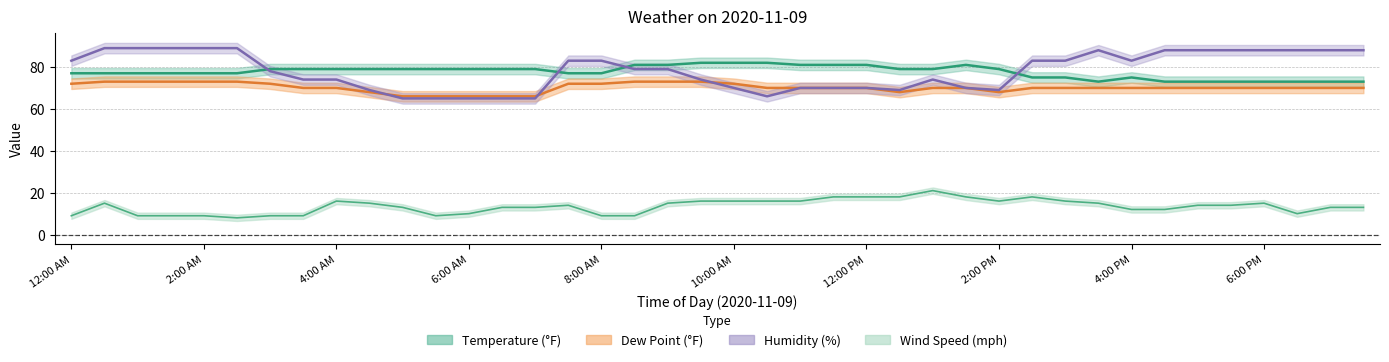

Reading left to right, list all the values displayed in this chart.

Temperature: 77	77	77	77	77	77	79	79	79	79	79	79	79	79	79	77	77	81	81	82	82	82	81	81	81	79	79	81	79	75	75	73	75	73	73	73	73	73	73	73
Dew Point: 72	73	73	73	73	73	72	70	70	68	66	66	66	66	66	72	72	73	73	73	72	70	70	70	70	68	70	70	68	70	70	70	70	70	70	70	70	70	70	70
Humidity: 83	89	89	89	89	89	78	74	74	69	65	65	65	65	65	83	83	79	79	74	70	66	70	70	70	69	74	70	69	83	83	88	83	88	88	88	88	88	88	88
Wind Speed: 9	15	9	9	9	8	9	9	16	15	13	9	10	13	13	14	9	9	15	16	16	16	16	18	18	18	21	18	16	18	16	15	12	12	14	14	15	10	13	13